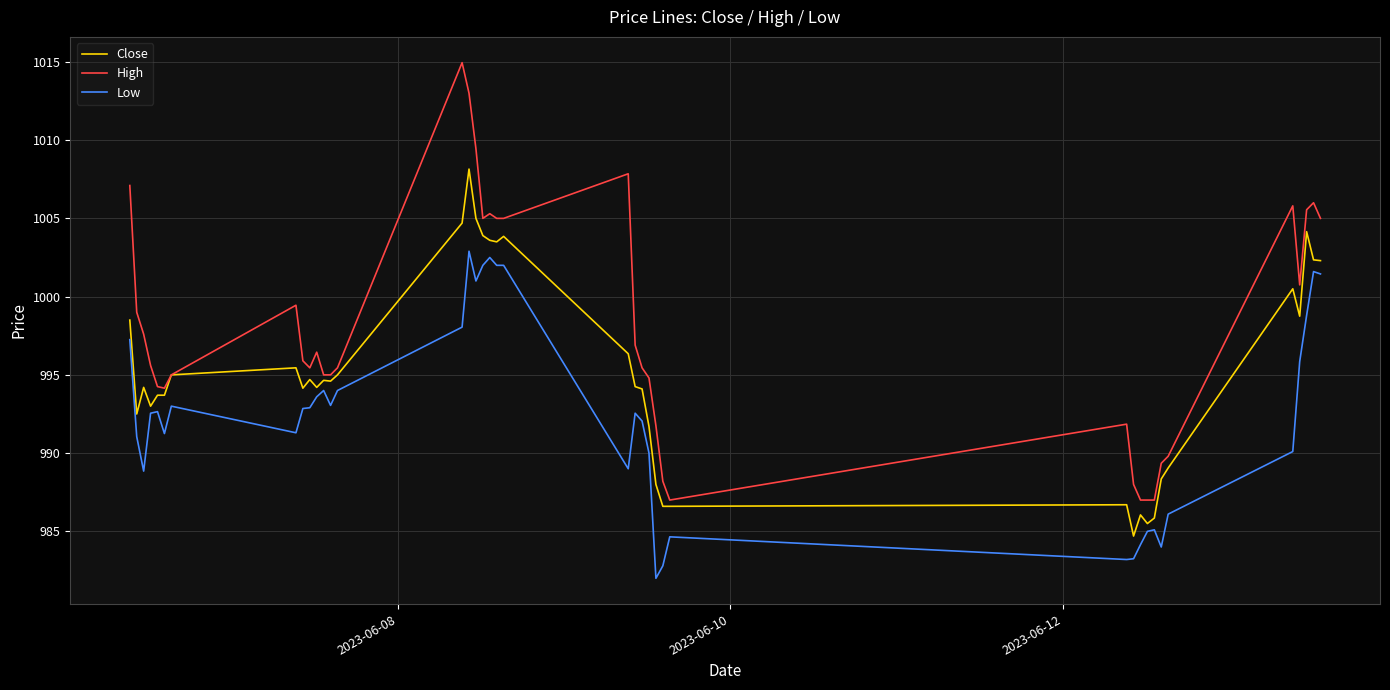

True or false: Low and High cross at least once.

False